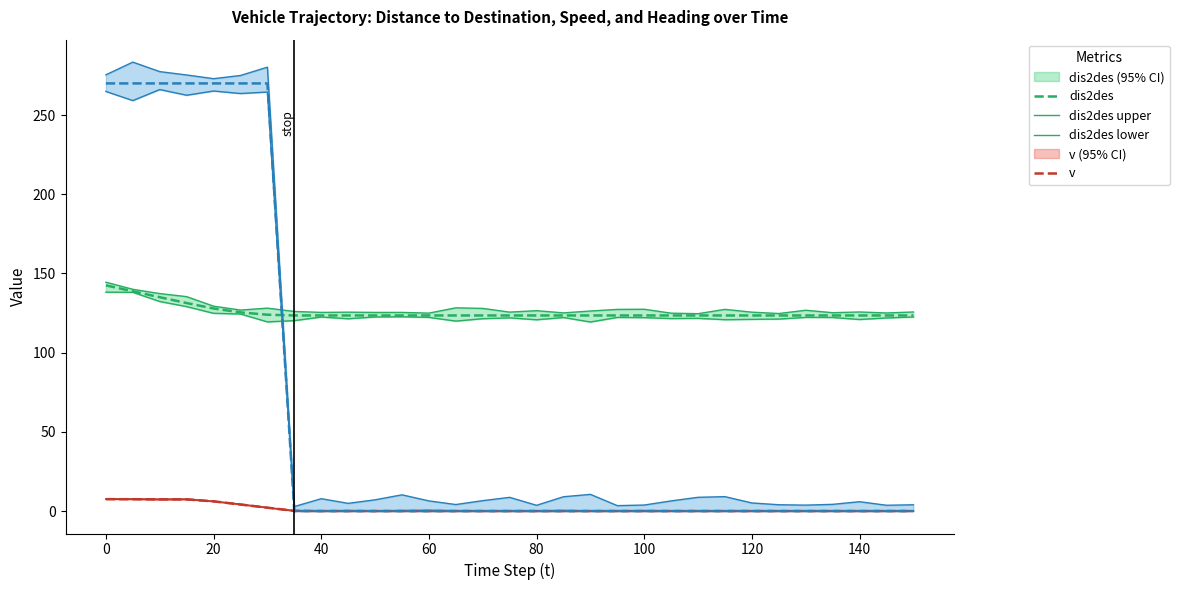

What is the difference between the v values at 135 and 35?

0.1